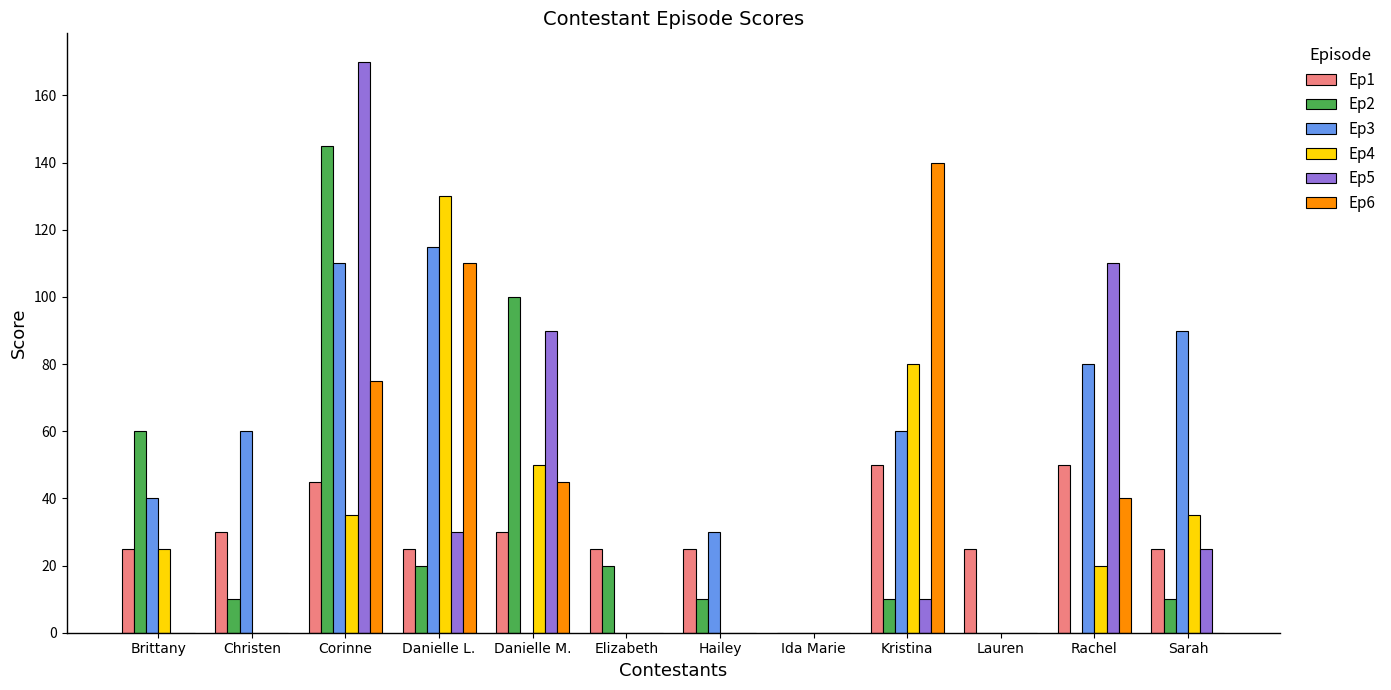

How many categories are shown in the chart?

12